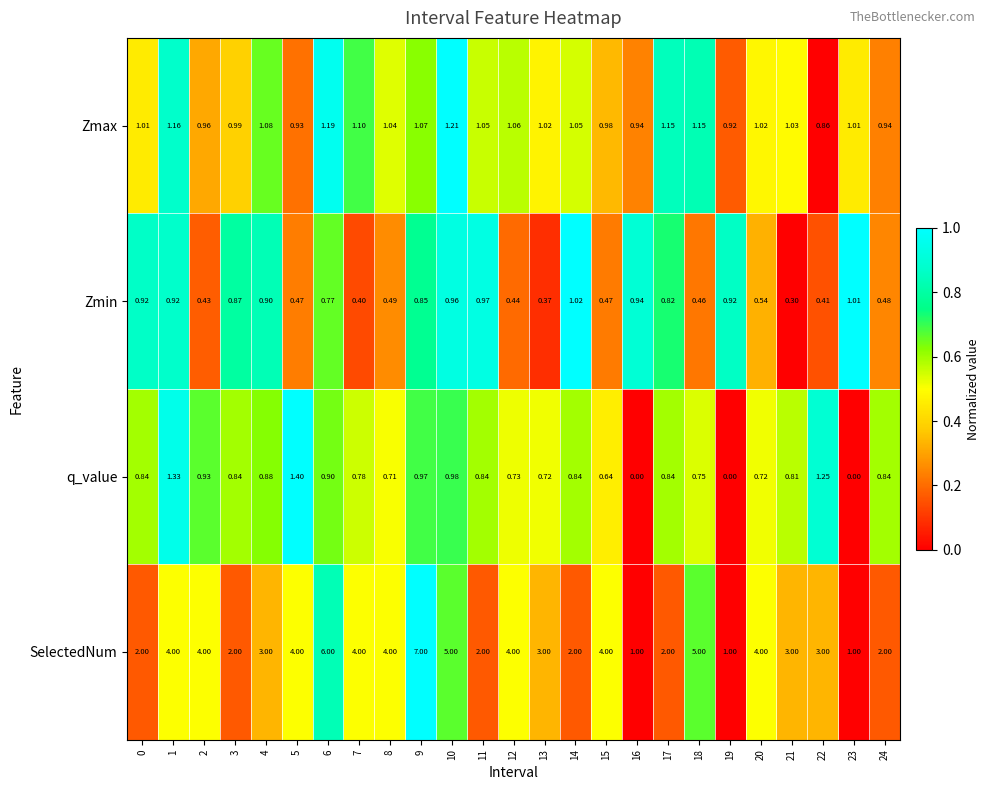

Which series has the largest range (max minus min)?

SelectedNum